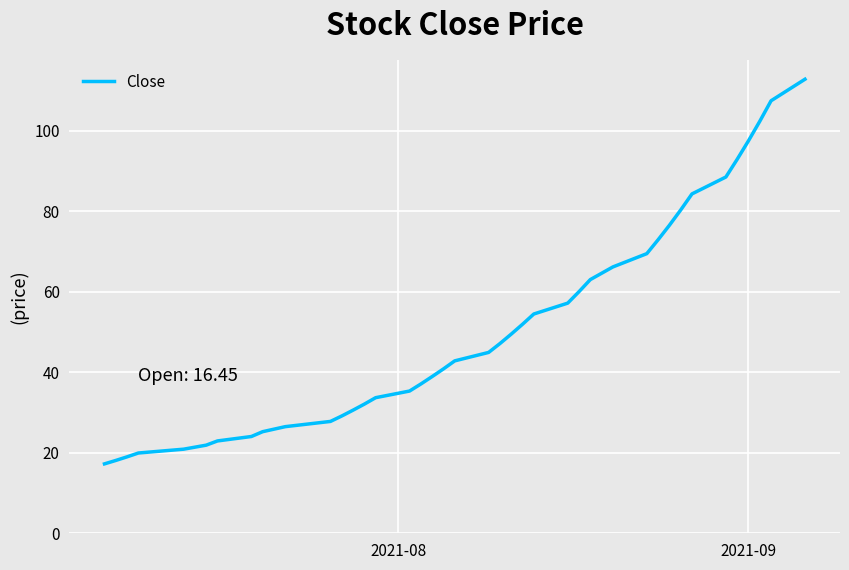

How many lines are shown in the chart?

1